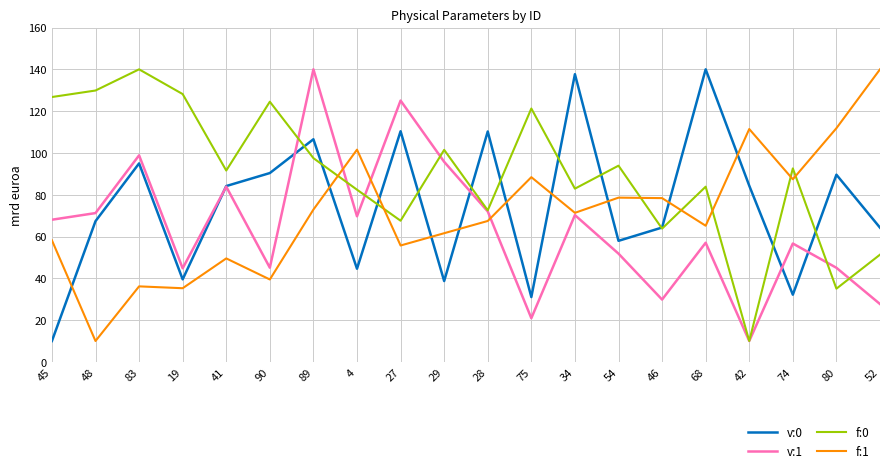

What is the difference between the maximum and minimum values in the f:1 series?

130.0